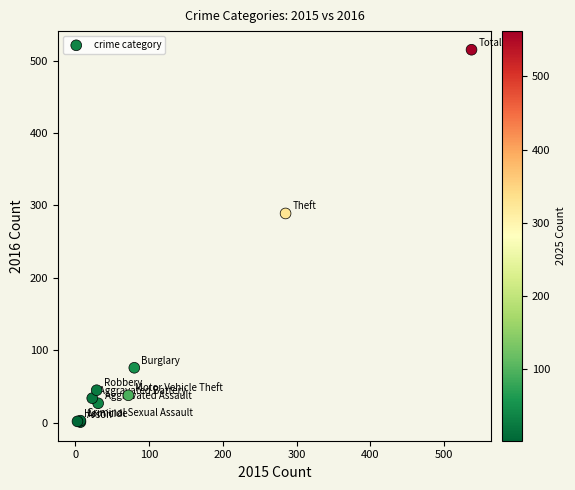

What Y value in the scatter plot is closest to 258?

289